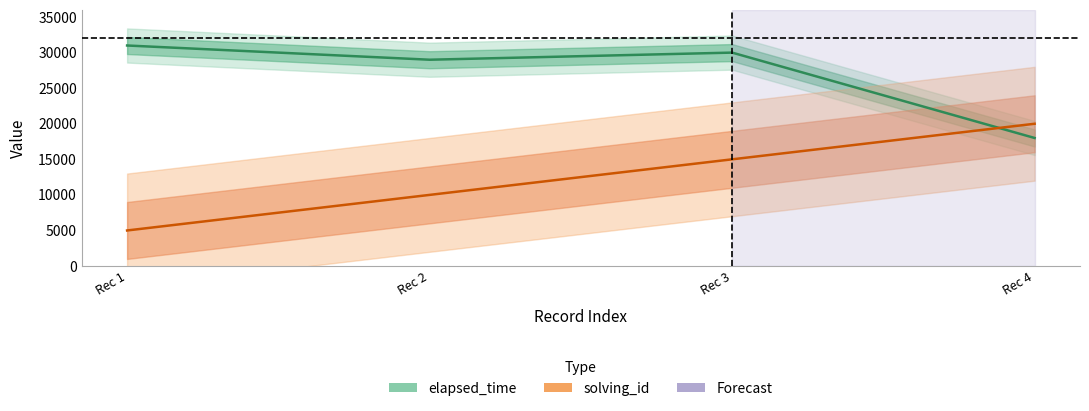

Where is the first local minimum for elapsed_time?

Rec 2